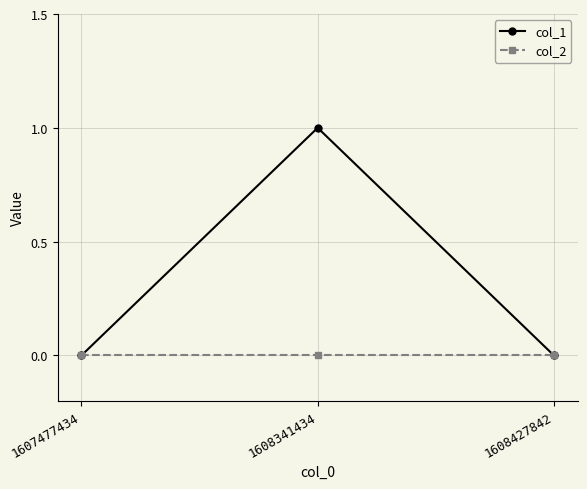

At which category does the chart reach its peak across all series?

1608341434